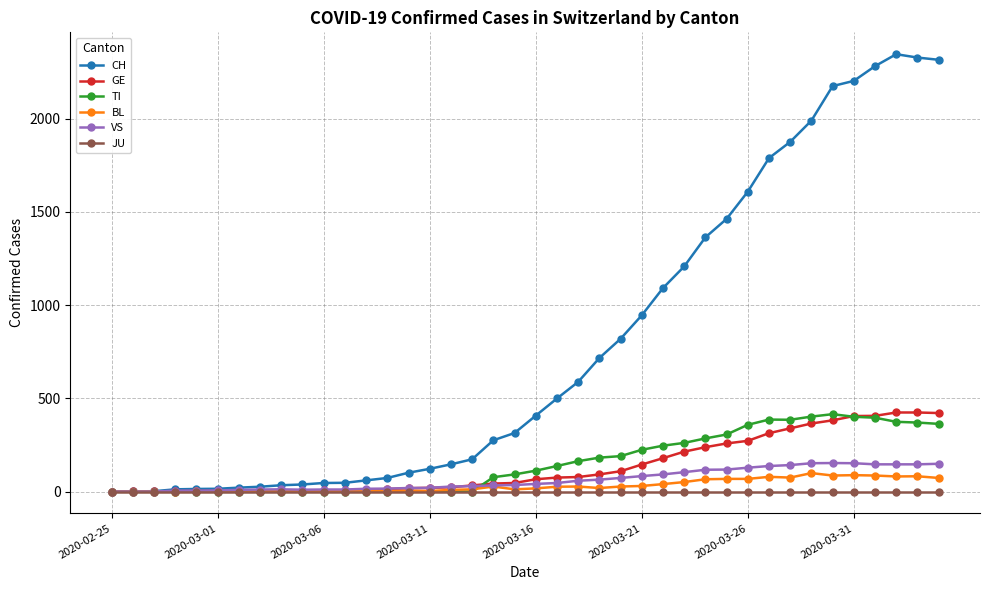

Which series has the largest total across all categories?

CH